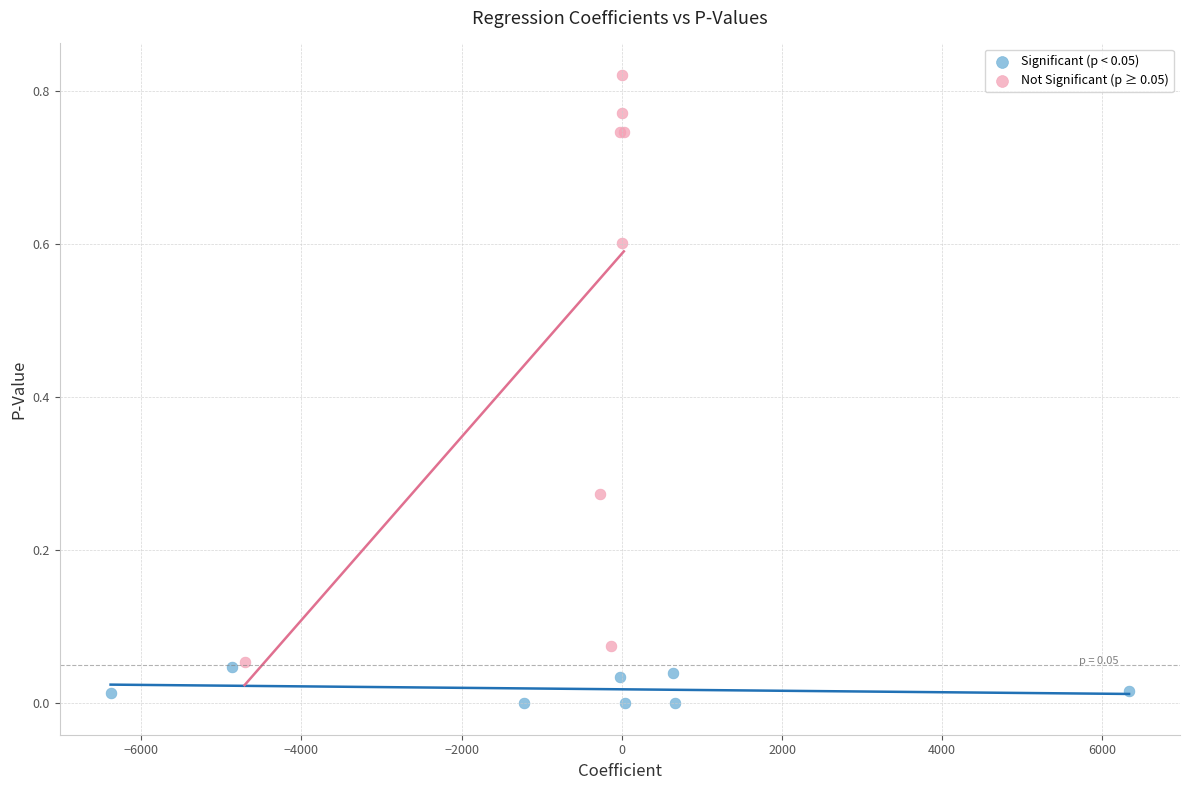

Which series contains the highest Y value?

Not Significant (p ≥ 0.05)